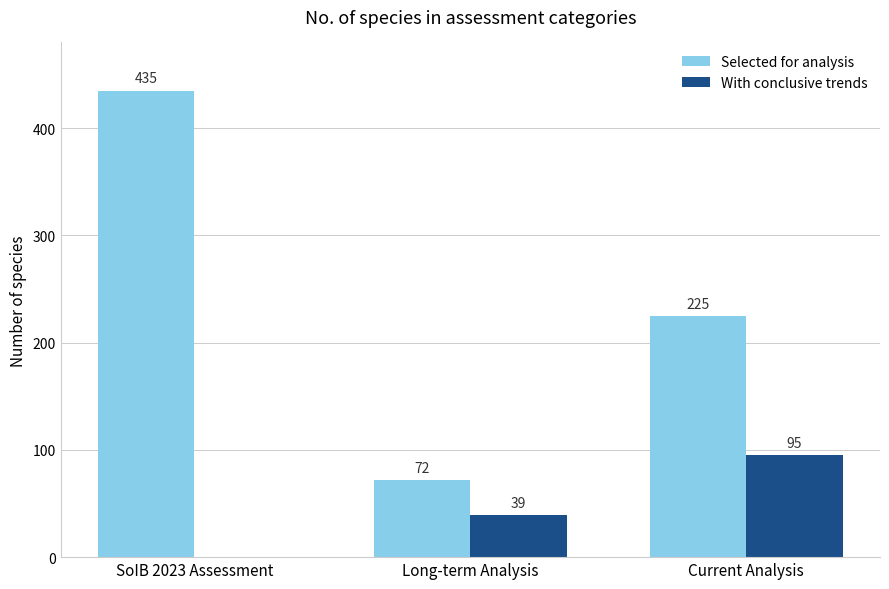

True or false: With conclusive trends has a value of 43 at Current Analysis.

False